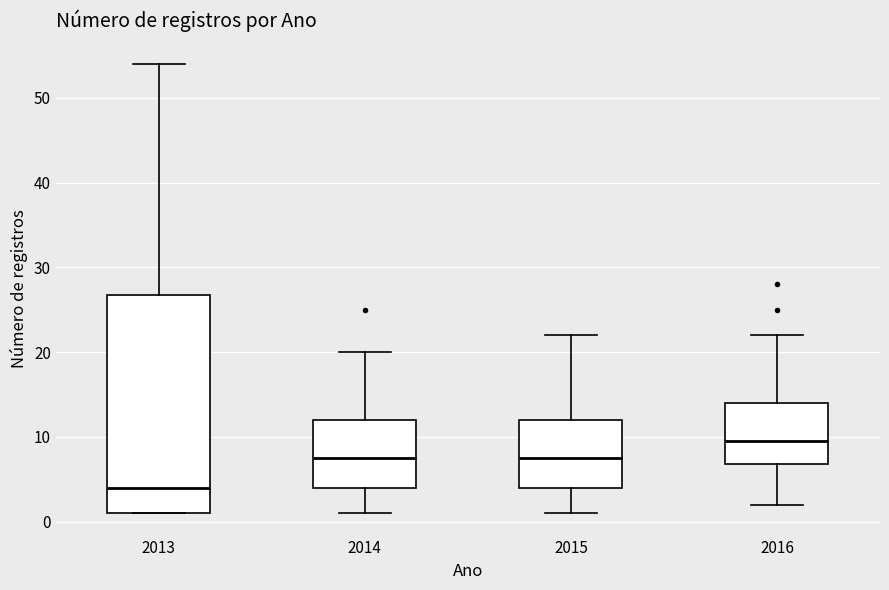

Where does the median line of the box at x = 2015 sit on the y-axis? The values are not printed on the chart, so give them approximately, as read against the axis.

8